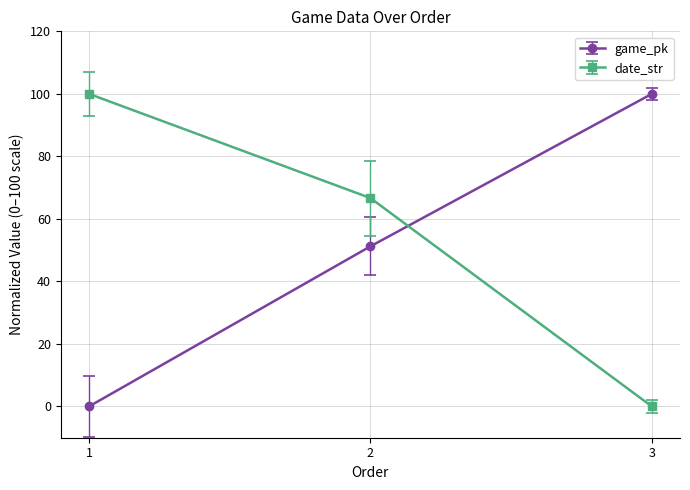

The date_str series shows 24.8 at 1. True or false?

False